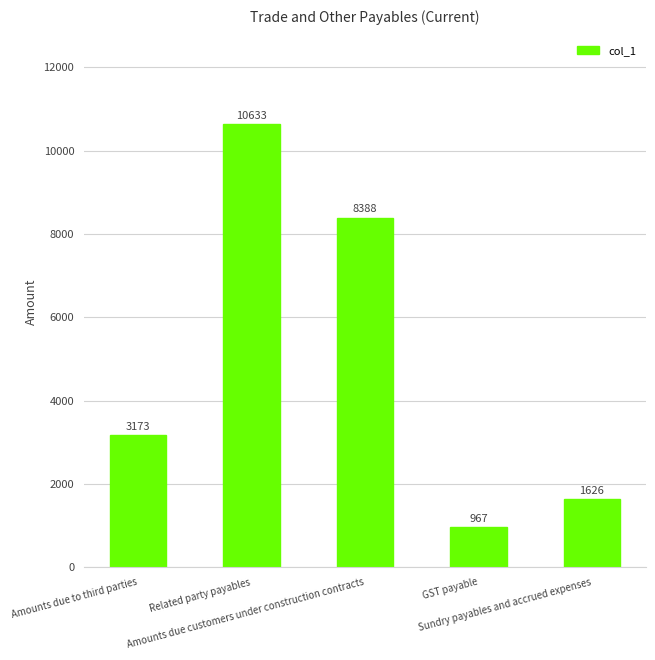

What is the smallest value displayed?

967